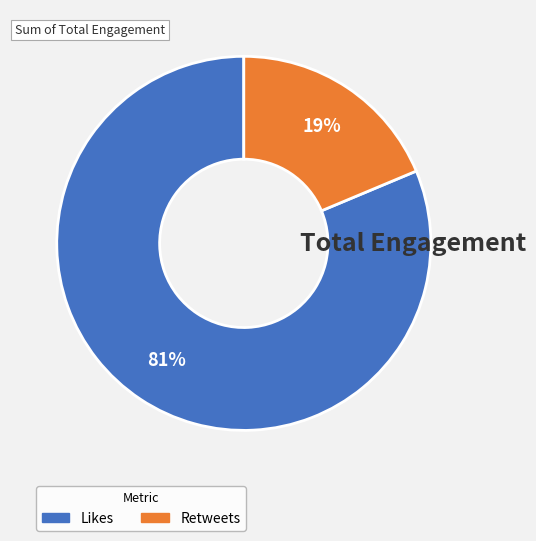

Is Likes the majority of the pie?

Yes